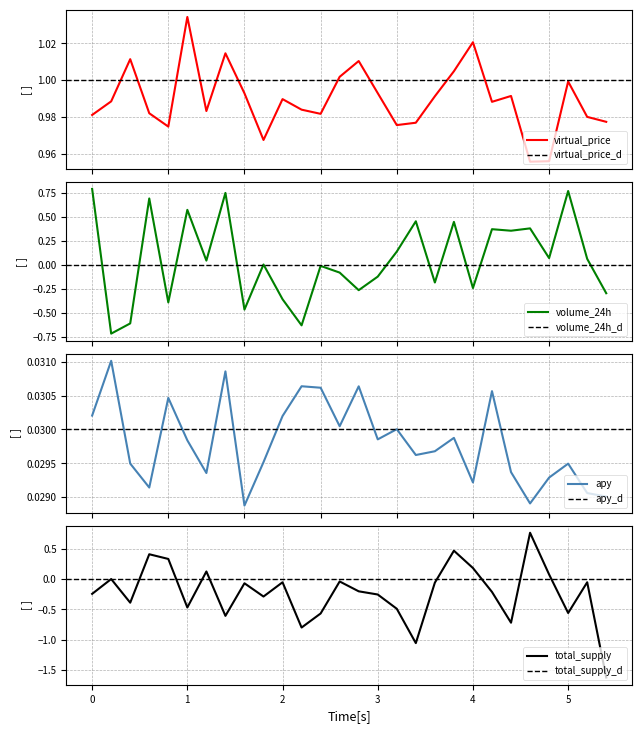

Is this an area chart (filled region under the line)?

No